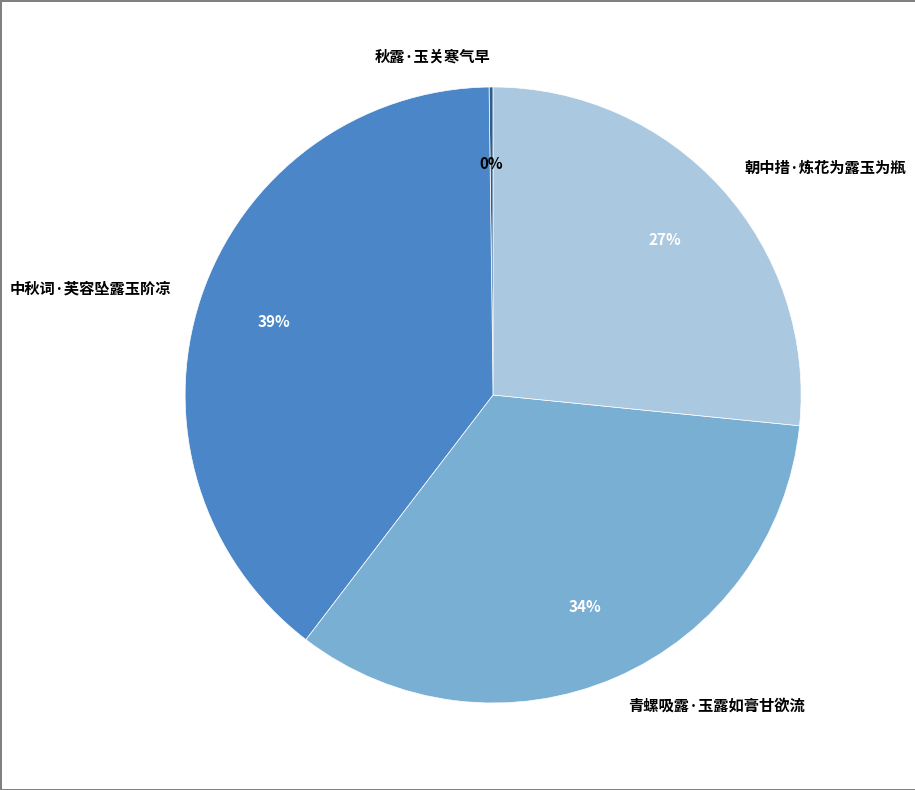

Does 青螺吸露·玉露如膏甘欲流 account for over 50% of the chart?

No